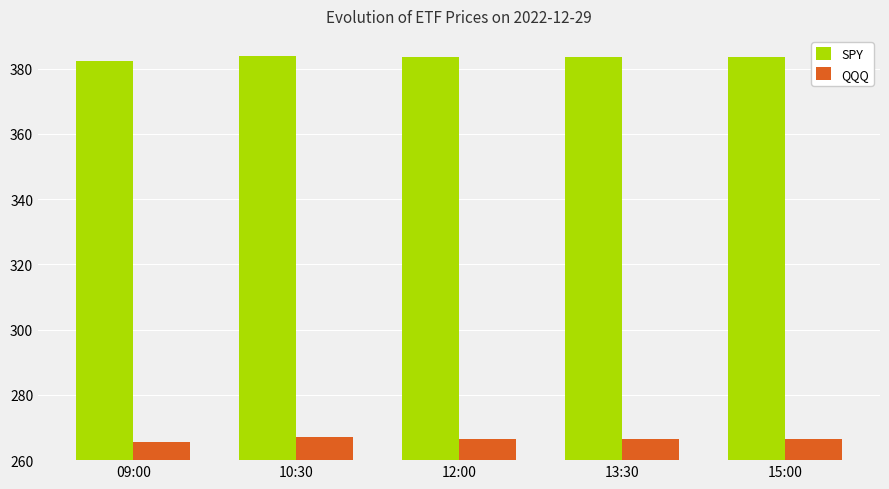

Is it true that SPY equals 156.9 at 09:00?

False